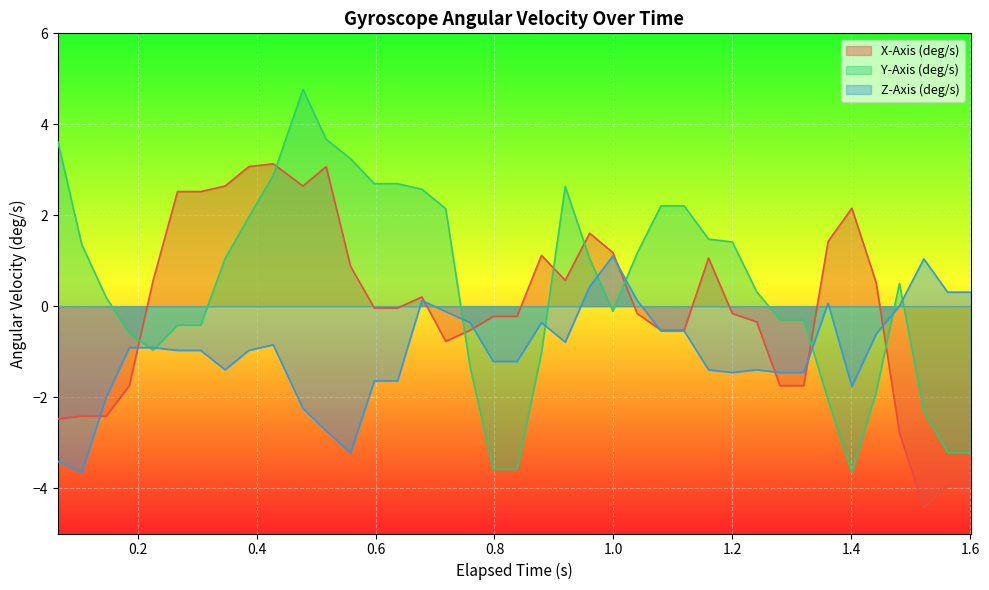

In Z-Axis (deg/s), how many points are lower than both neighbors (excluding endpoints)?

6